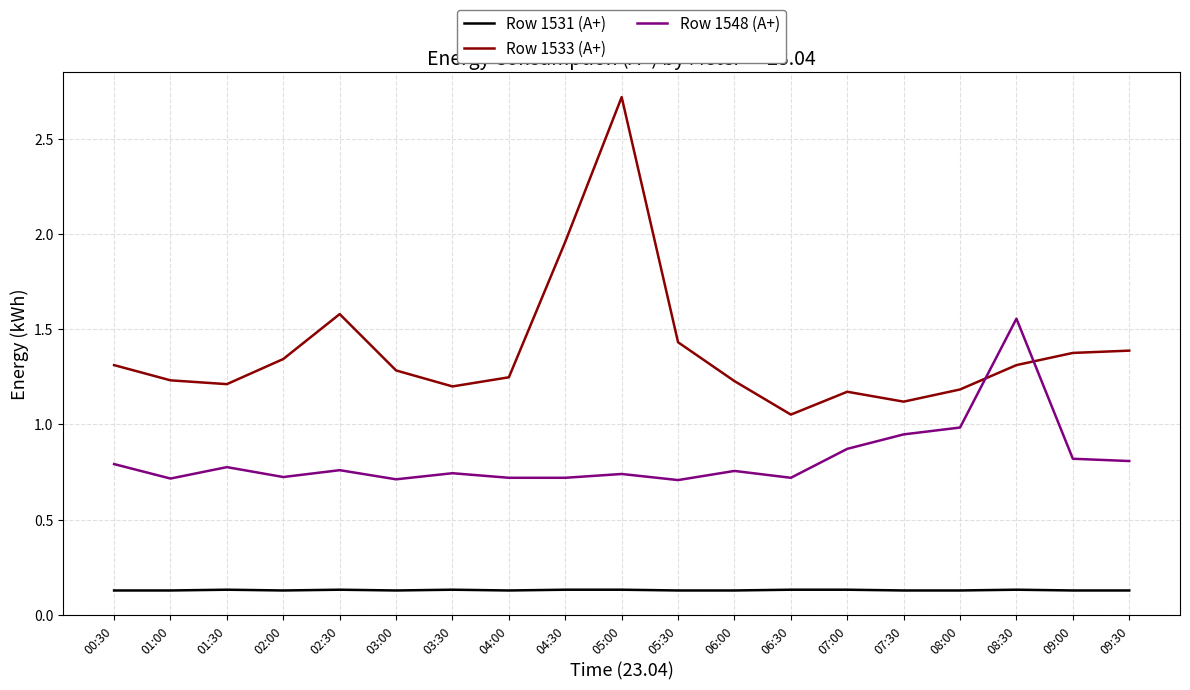

At which category is the sum across all series the highest?

05:00